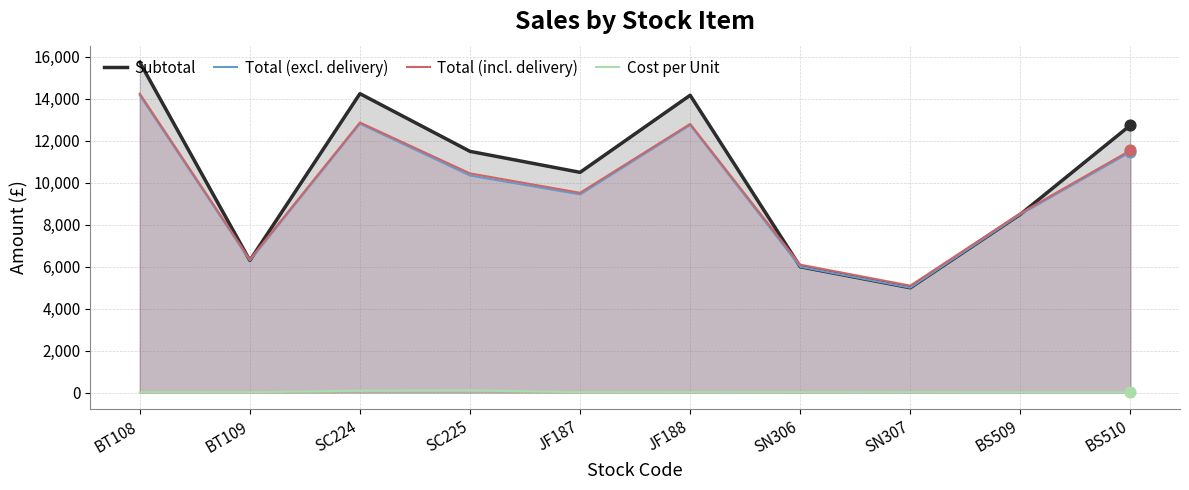

What are all the series names shown in the legend?

Subtotal, Total (excl. delivery), Total (incl. delivery), Cost per Unit